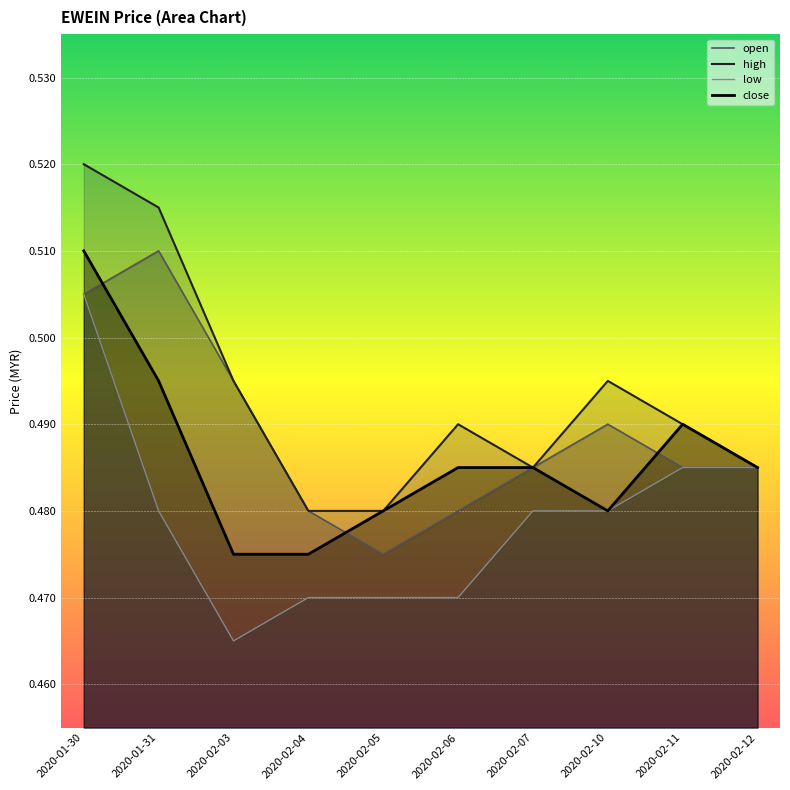

What is the total value across all series at 2020-02-06?

1.9